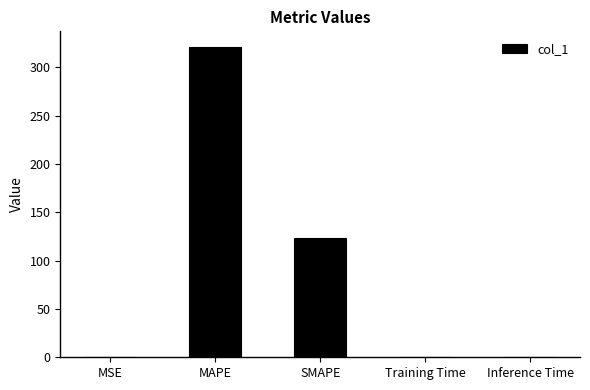

What is the average value?

88.9